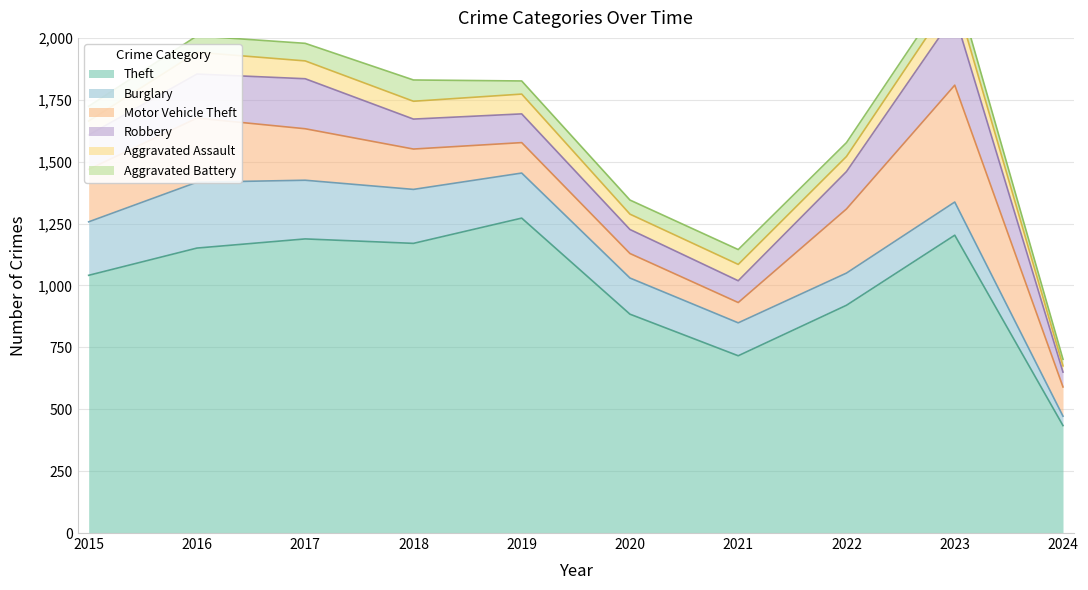

Which series has the largest total across all categories?

Theft